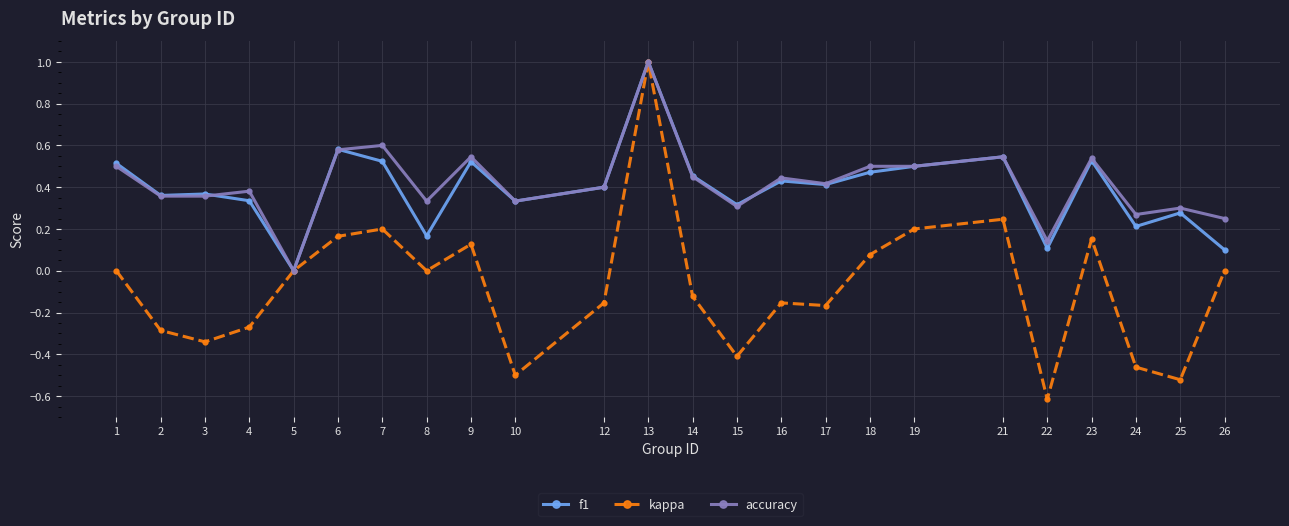

The value of accuracy at 16 is 0.3. True or false?

False